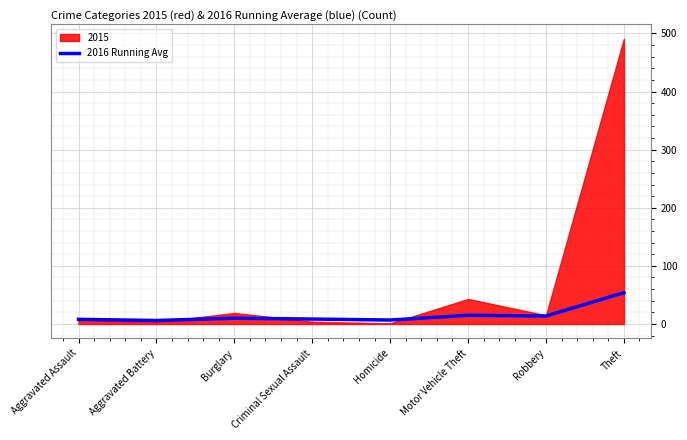

How many data points does each series have?

8